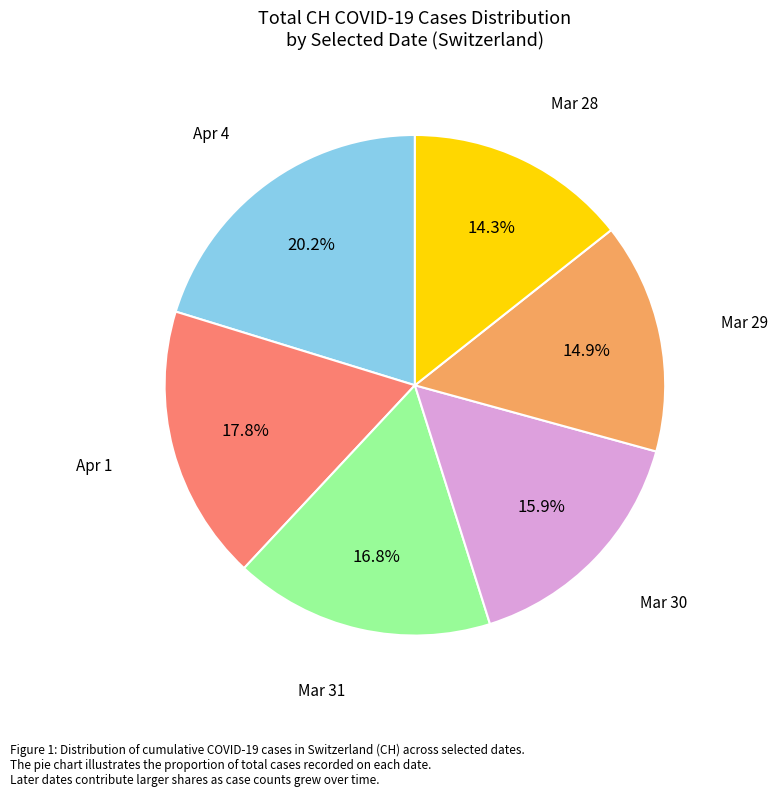

To the nearest percent, what is the average slice percentage?

17%